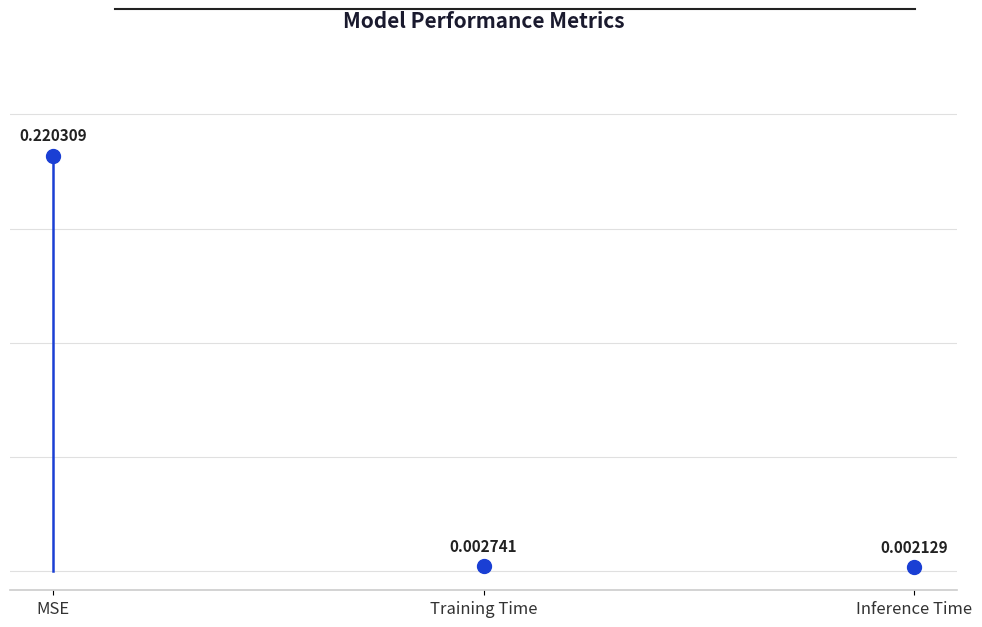

The value at MSE is 0.3. True or false?

False